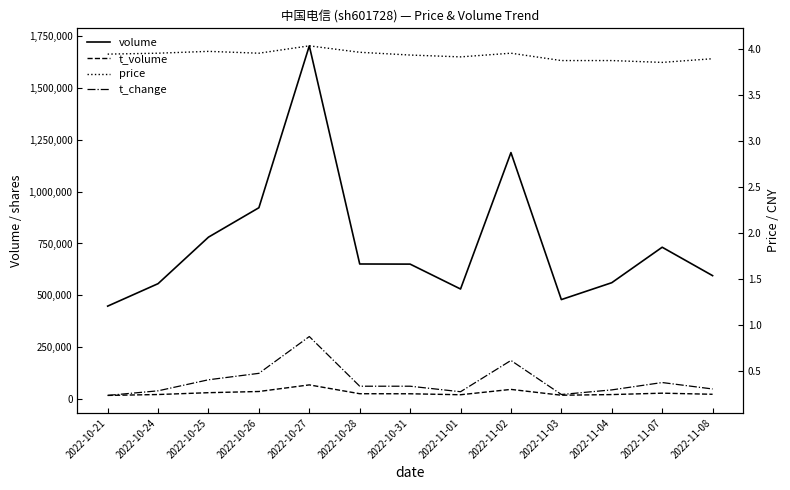

True or false: volume has more than 2 points higher than both neighbors.

True